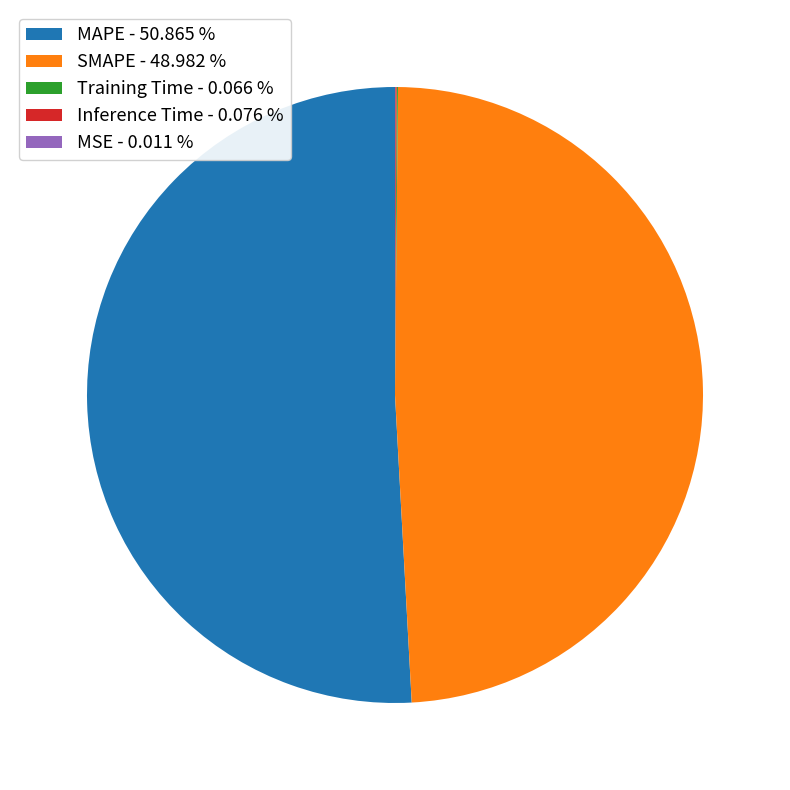

Does MAPE - 50.865 % account for over 50% of the chart?

Yes